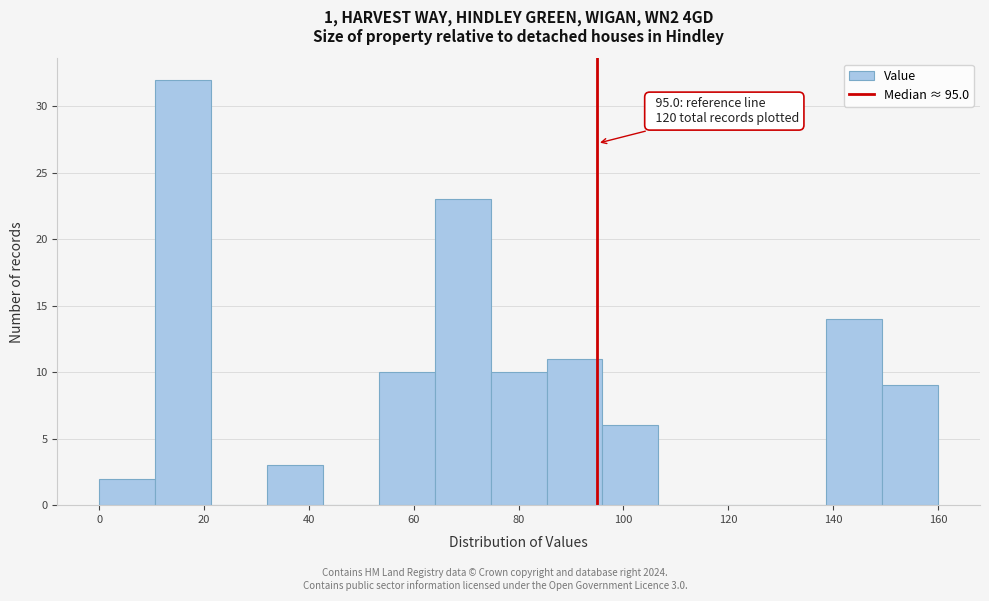

Which range on the x-axis has the tallest bar?

10 to 22